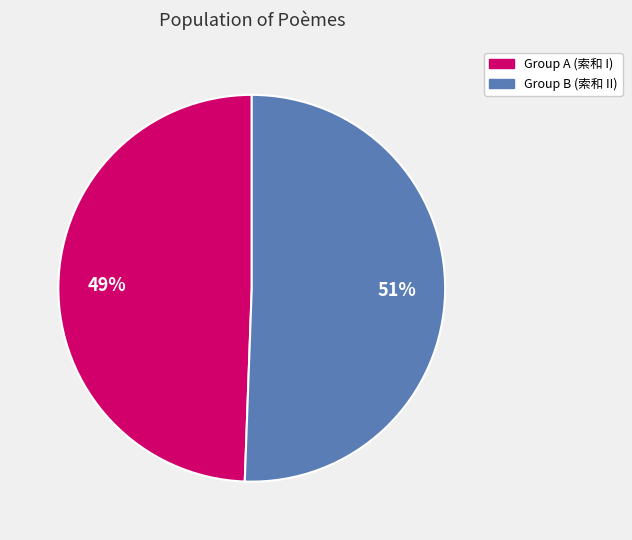

To the nearest percent, what is the average slice percentage?

50%